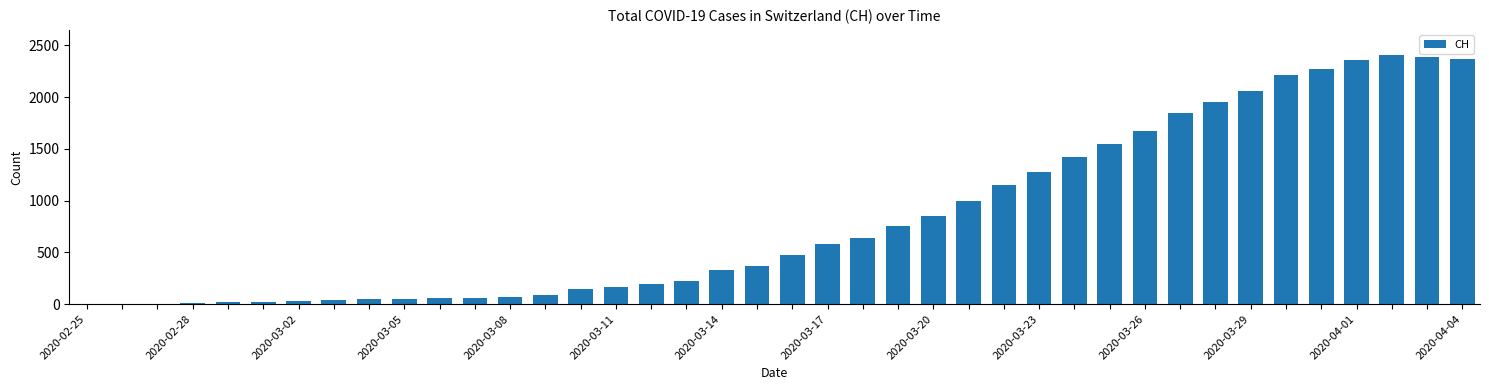

What is the sum of all values?

33171